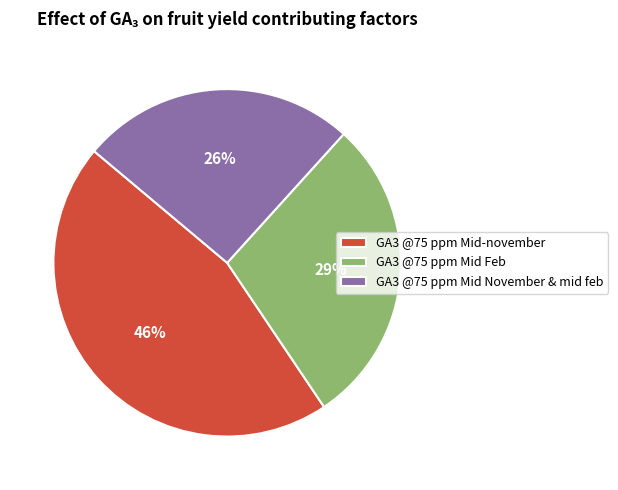

Approximately how many times larger is the value at GA3 @75 ppm Mid-november compared to GA3 @75 ppm Mid November & mid feb?

1.8